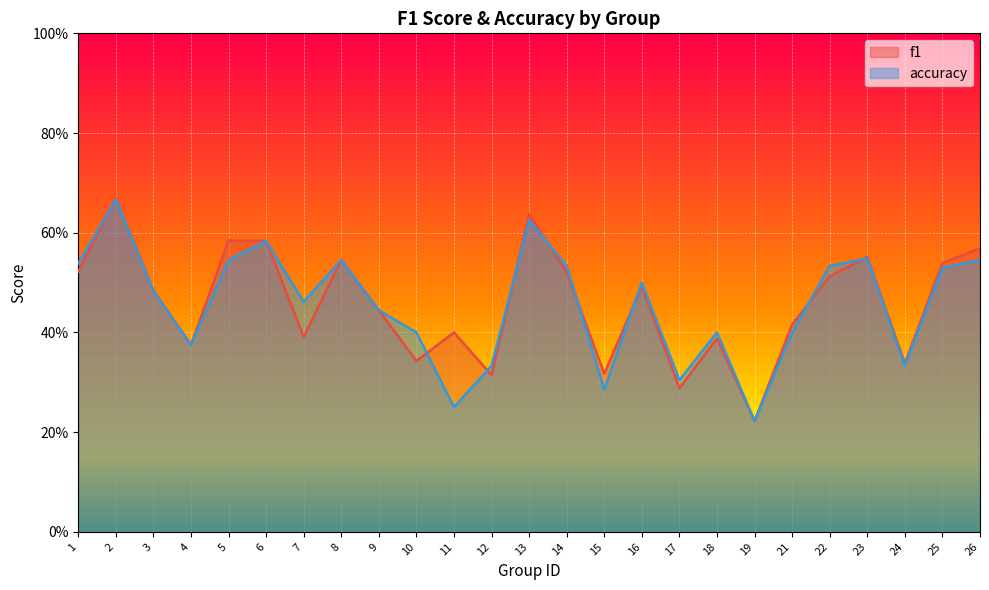

True or false: accuracy has a value of 0.9 at 25.

False